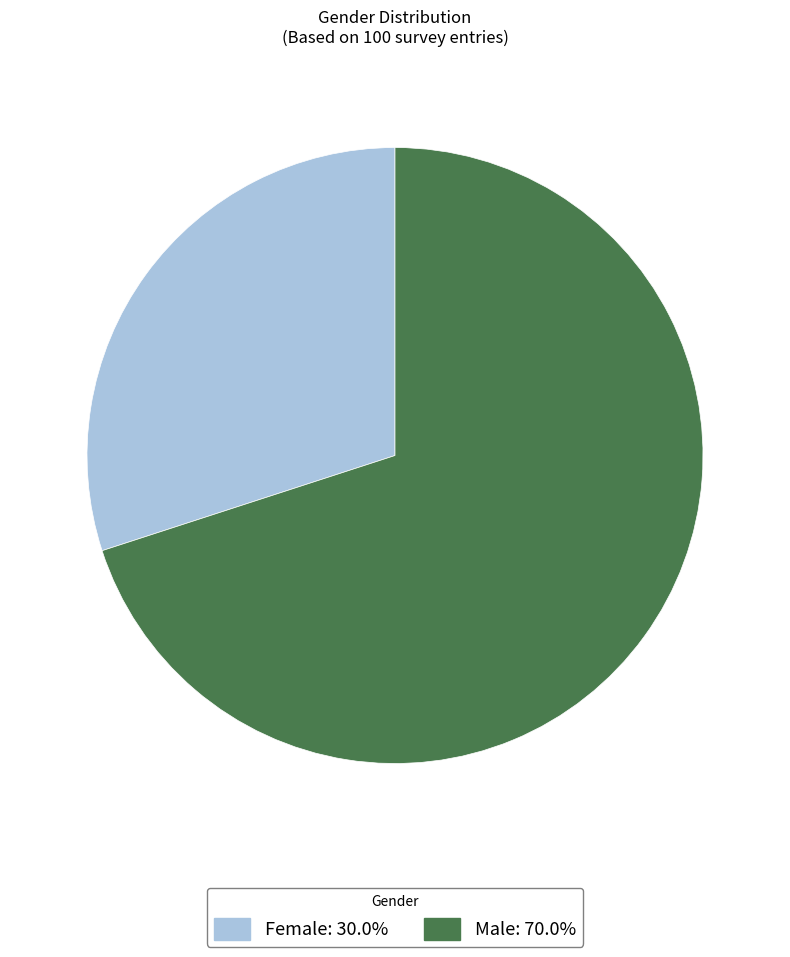

Does Male: 70.0% account for over 50% of the chart?

Yes